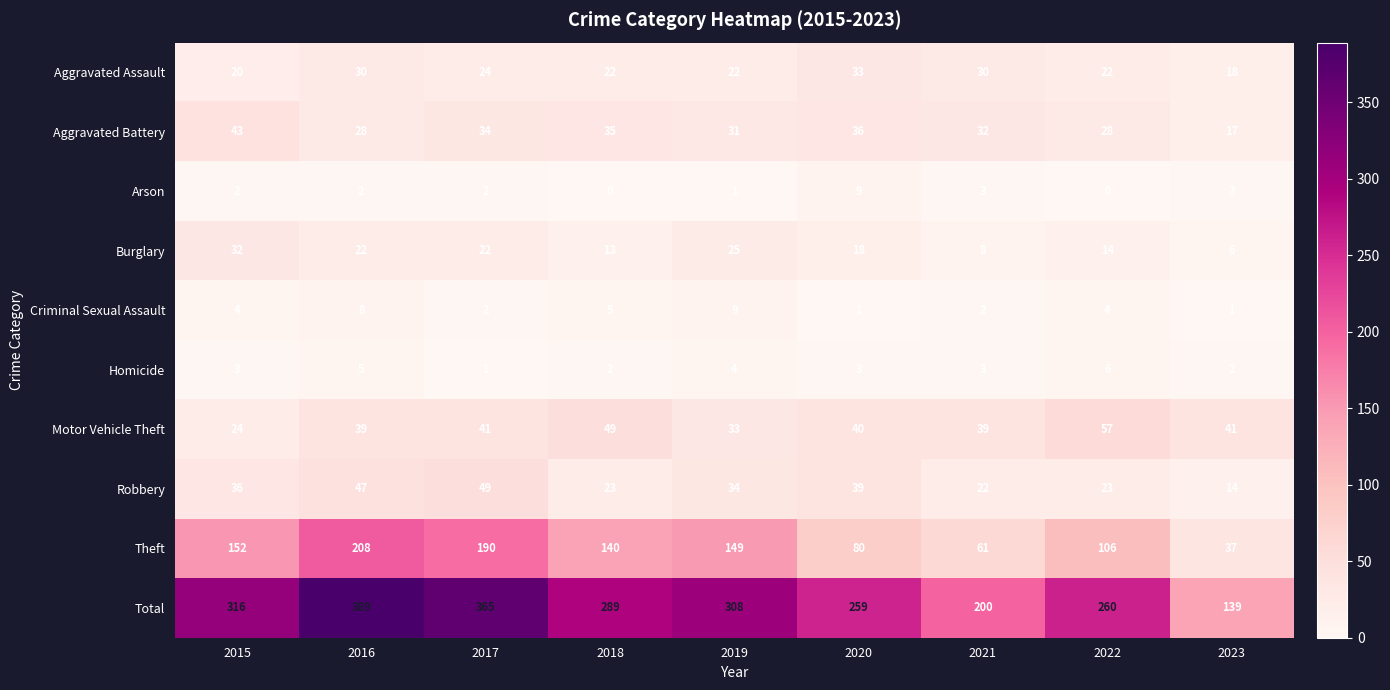

What is the spread (max minus min) of values at 2016?

387